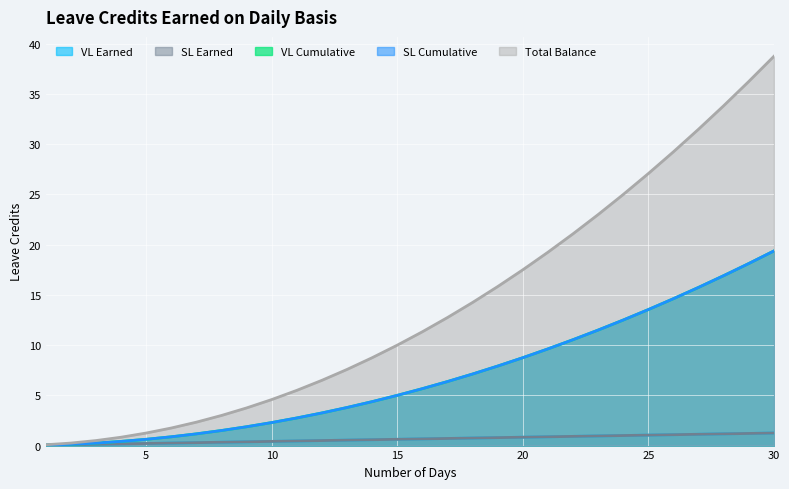

True or false: Total Balance has a value of 46.5 at 28.

False